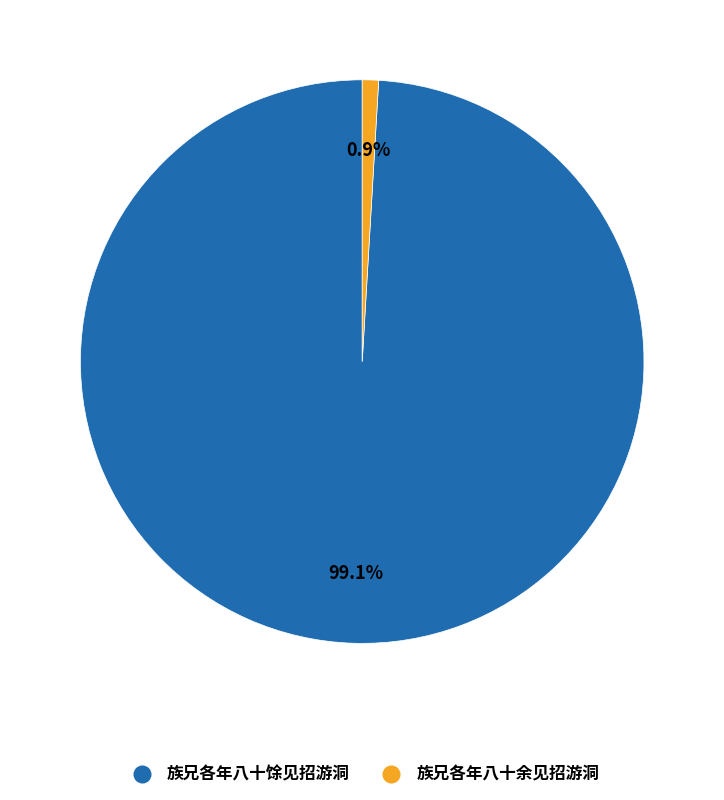

To the nearest percent, what portion does 族兄各年八十馀见招游洞 represent?

99%